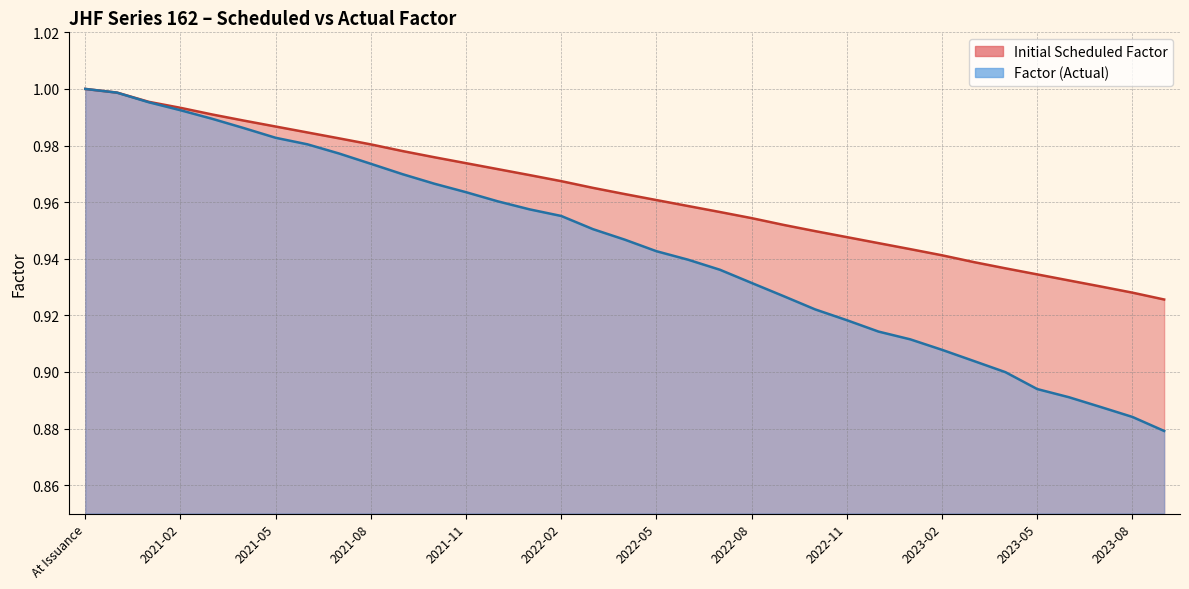

True or false: Factor (Actual) has a value of 0.2 at 2022-03.

False